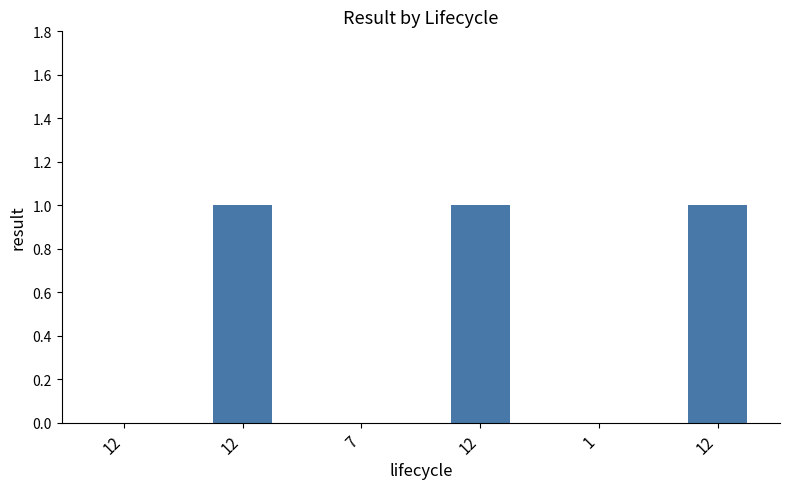

Does the chart contain stacked bars?

No